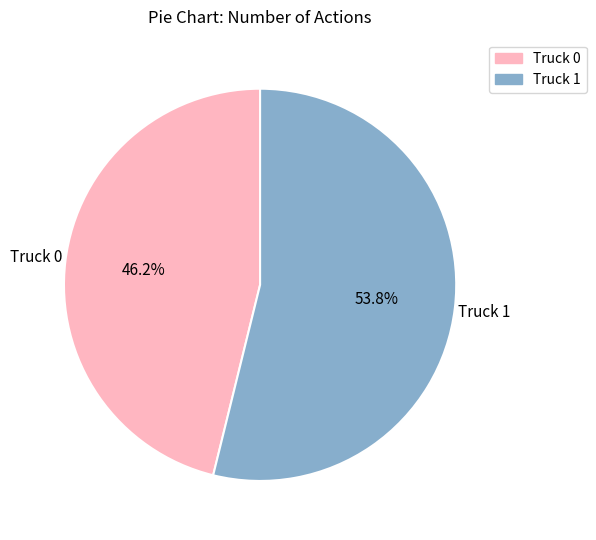

To the nearest percent, what percentage of the pie is Truck 1?

54%